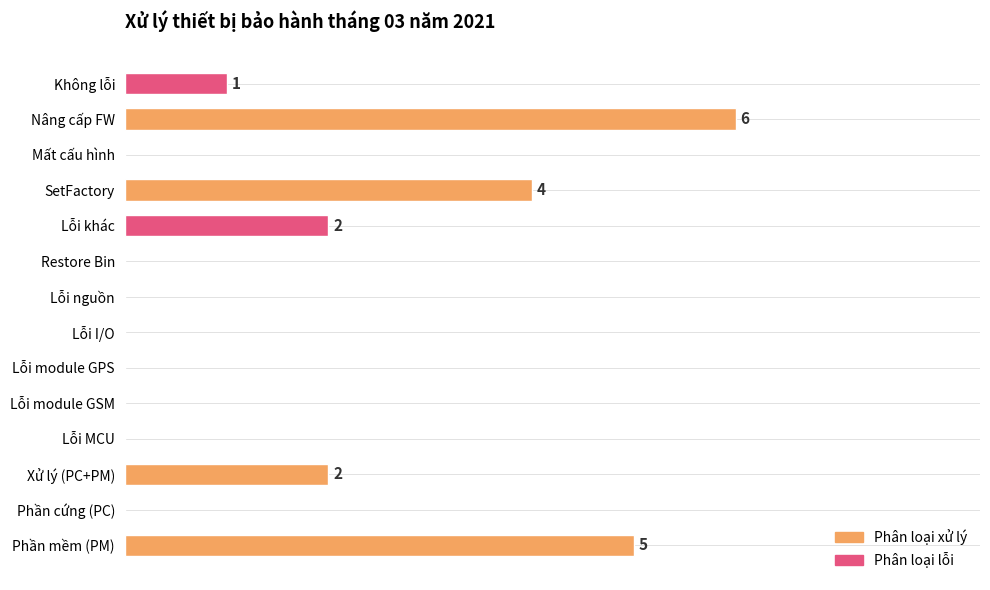

What is the difference between the maximum and second lowest values?

6